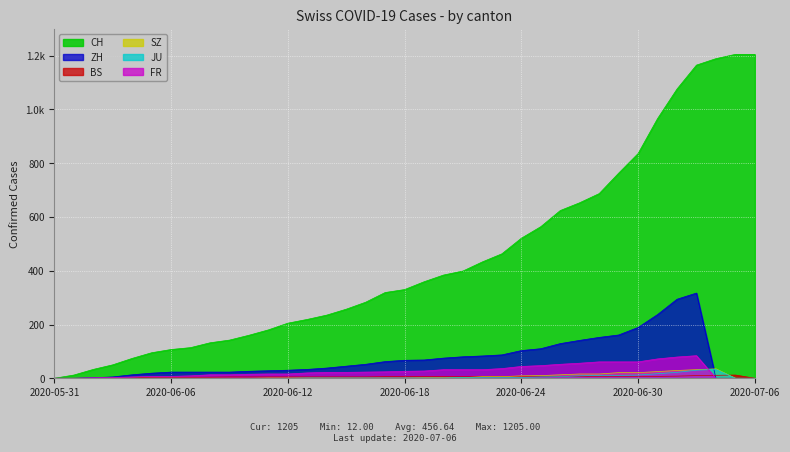

Rank the categories by CH value from highest to lowest.

2020-07-05, 2020-07-06, 2020-07-04, 2020-07-03, 2020-07-02, 2020-07-01, 2020-06-30, 2020-06-29, 2020-06-28, 2020-06-27, 2020-06-26, 2020-06-25, 2020-06-24, 2020-06-23, 2020-06-22, 2020-06-21, 2020-06-20, 2020-06-19, 2020-06-18, 2020-06-17, 2020-06-16, 2020-06-15, 2020-06-14, 2020-06-13, 2020-06-12, 2020-06-11, 2020-06-10, 2020-06-09, 2020-06-08, 2020-06-07, 2020-06-06, 2020-06-05, 2020-06-04, 2020-06-03, 2020-06-02, 2020-06-01, 2020-05-31